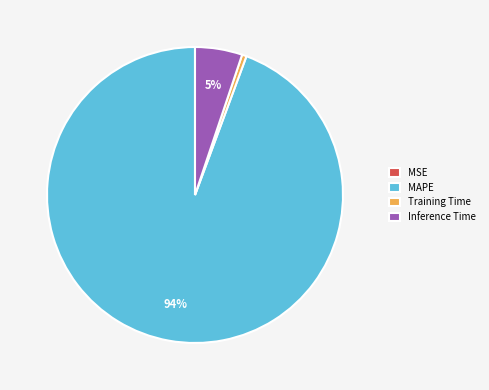

To the nearest percent, what is the average slice percentage?

25%